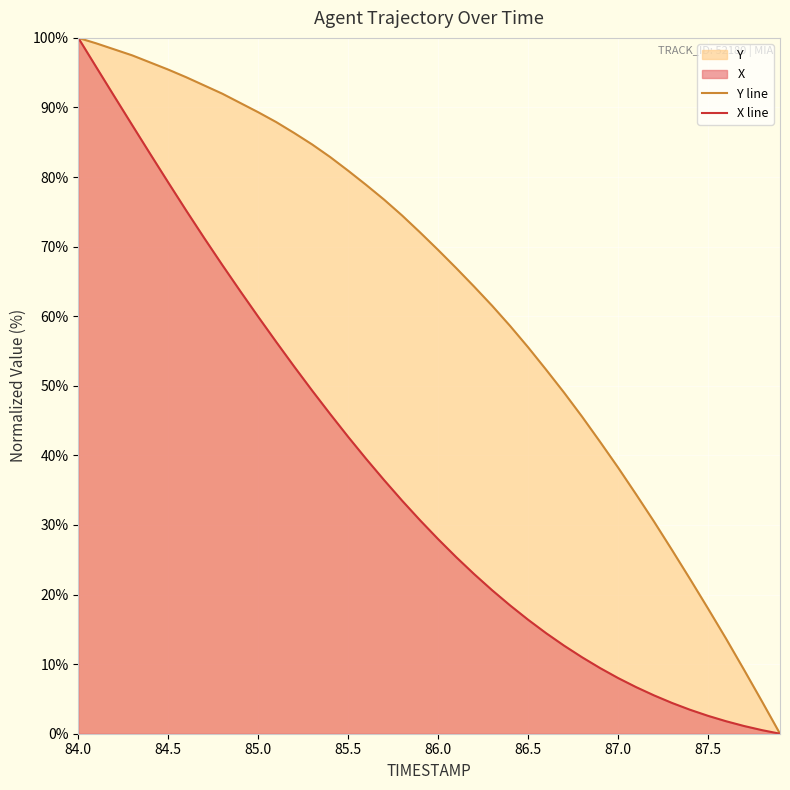

What is the greatest value displayed?

100.0